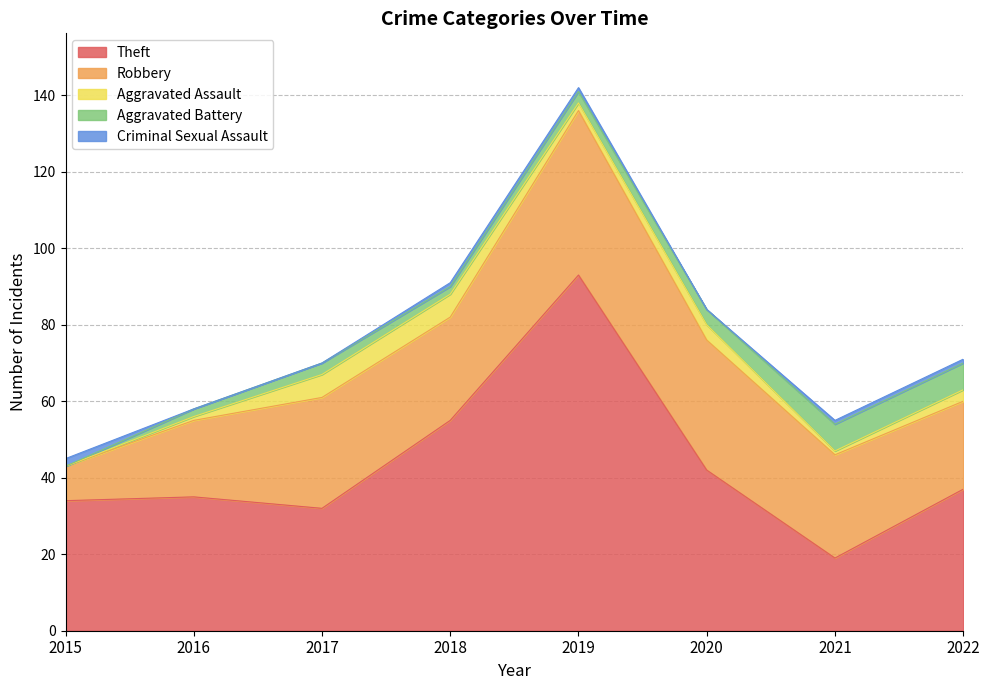

How many Criminal Sexual Assault values are between 0 and 1?

7